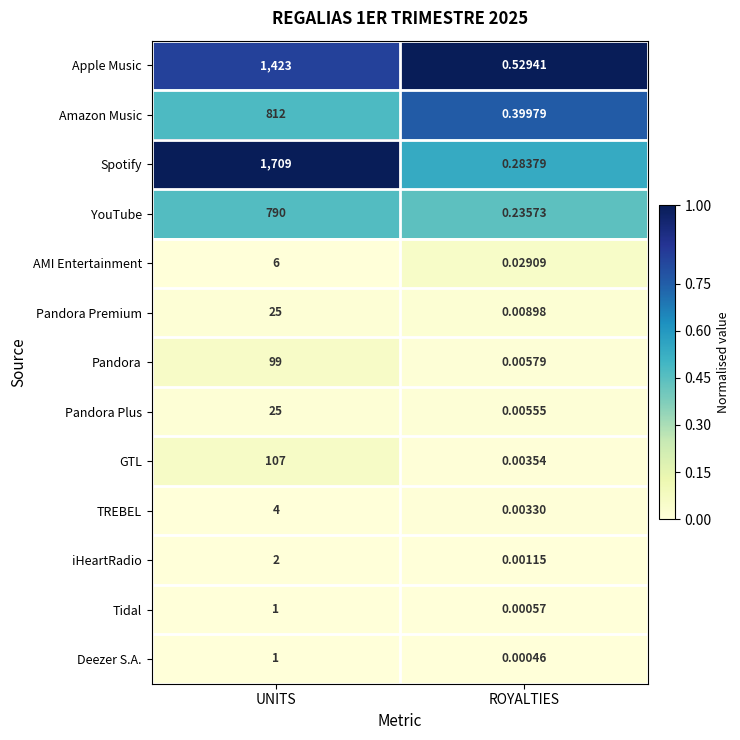

How many categories are shown in the chart?

2